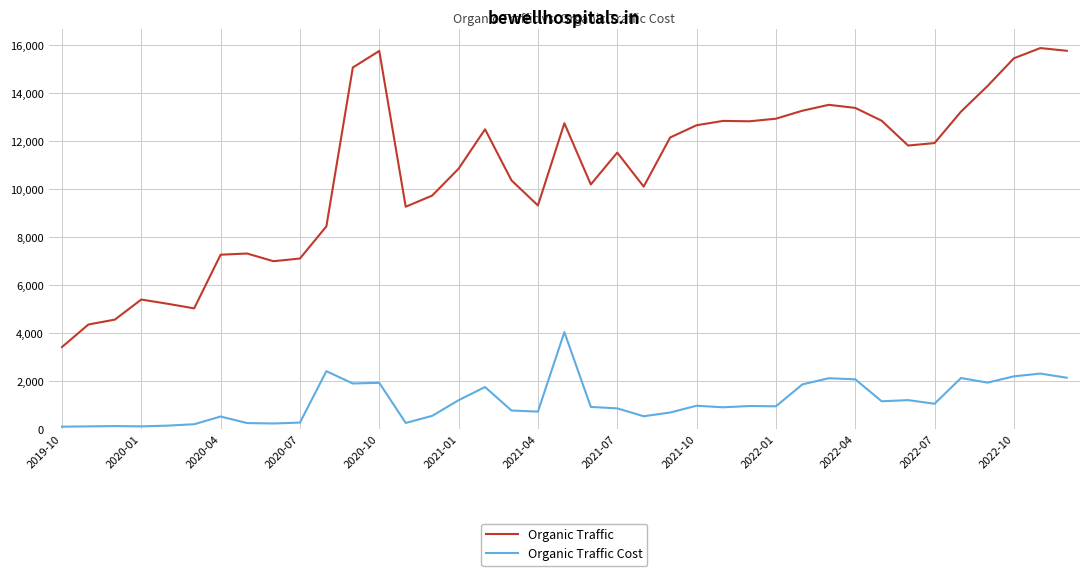

What is the difference between the maximum and minimum values in the Organic Traffic series?

12453